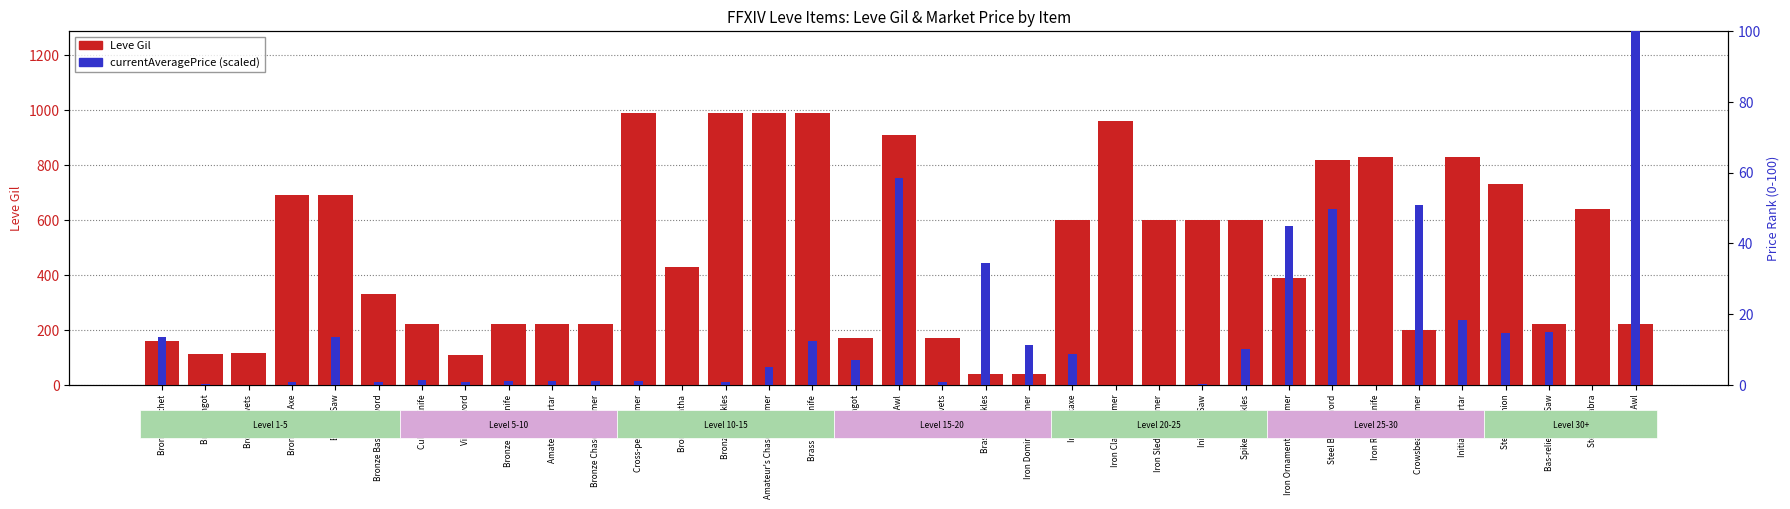

Which category has the lowest value in the currentAveragePrice (scaled) series?

Bronze Rivets